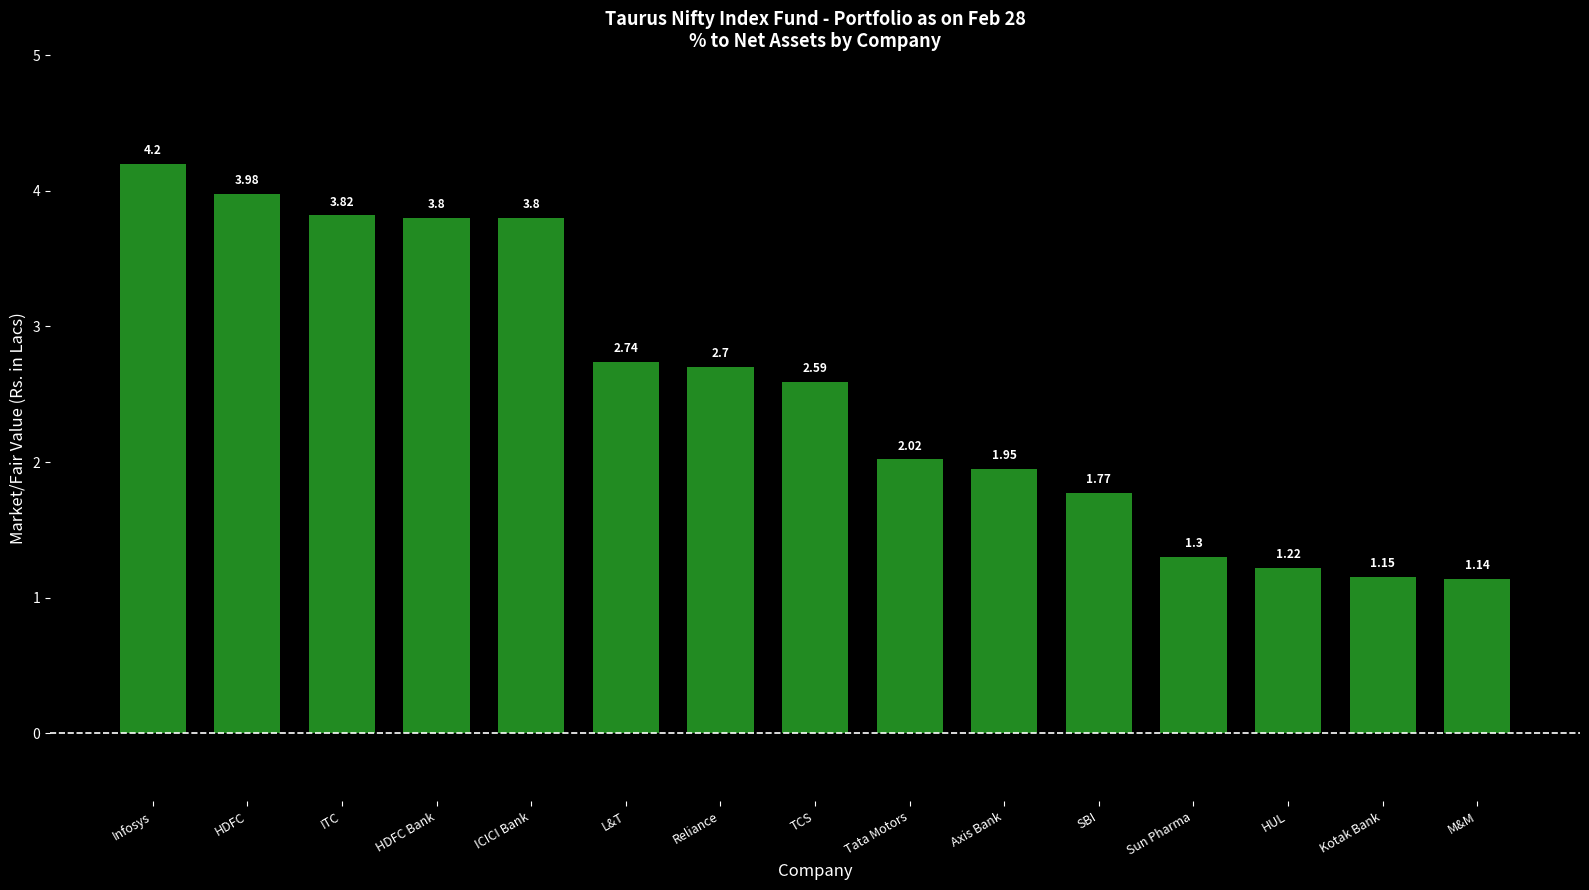

Which has a higher value, Infosys or SBI?

Infosys